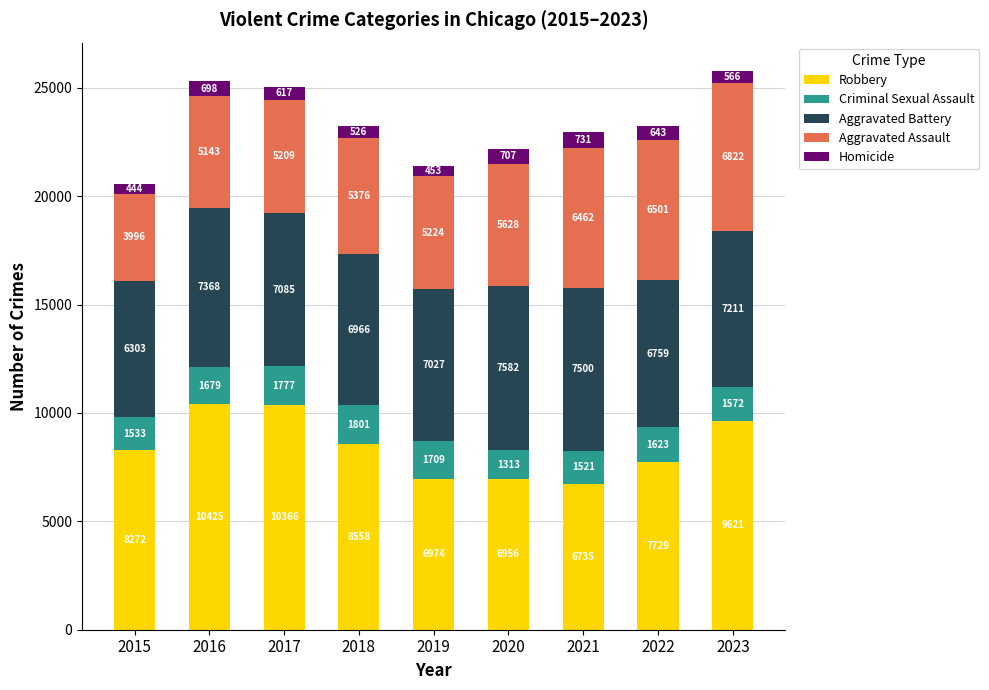

How many data points does each series have?

9